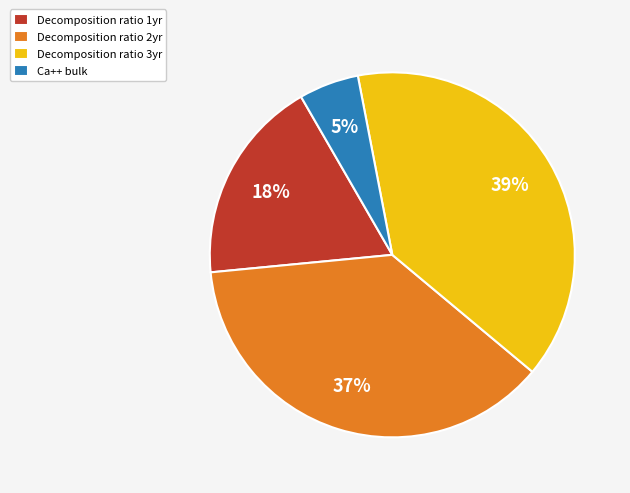

Which has a higher value, Decomposition ratio 3yr or Ca++ bulk?

Decomposition ratio 3yr